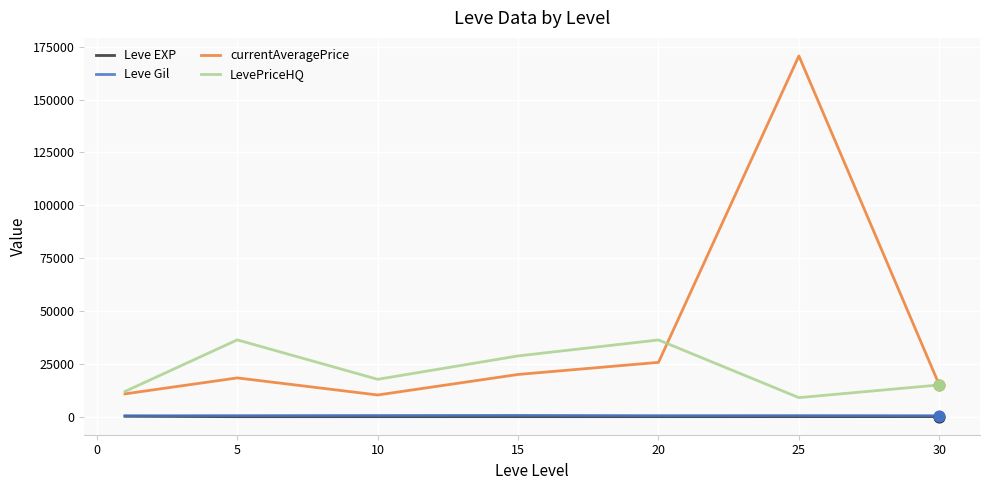

Which series has the largest total across all categories?

currentAveragePrice